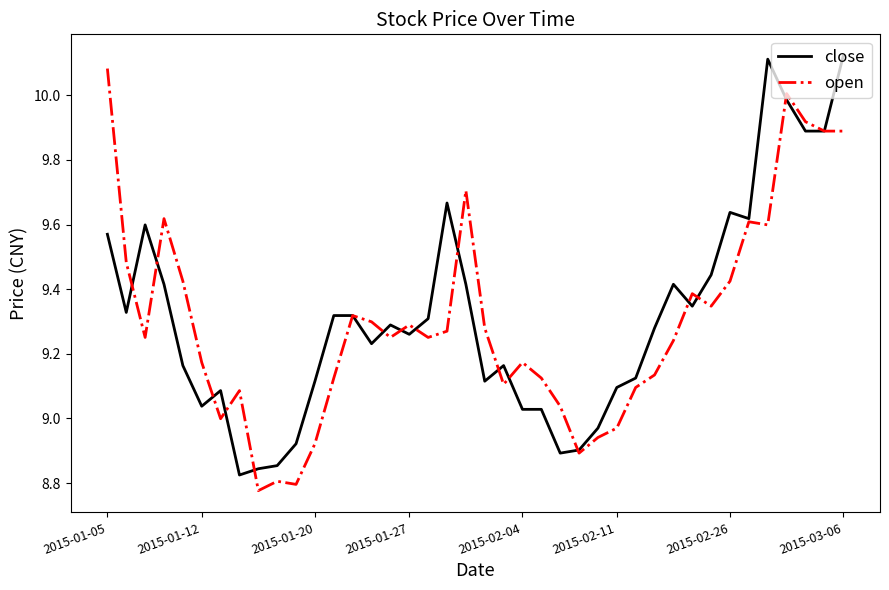

Which series has the largest total across all categories?

close